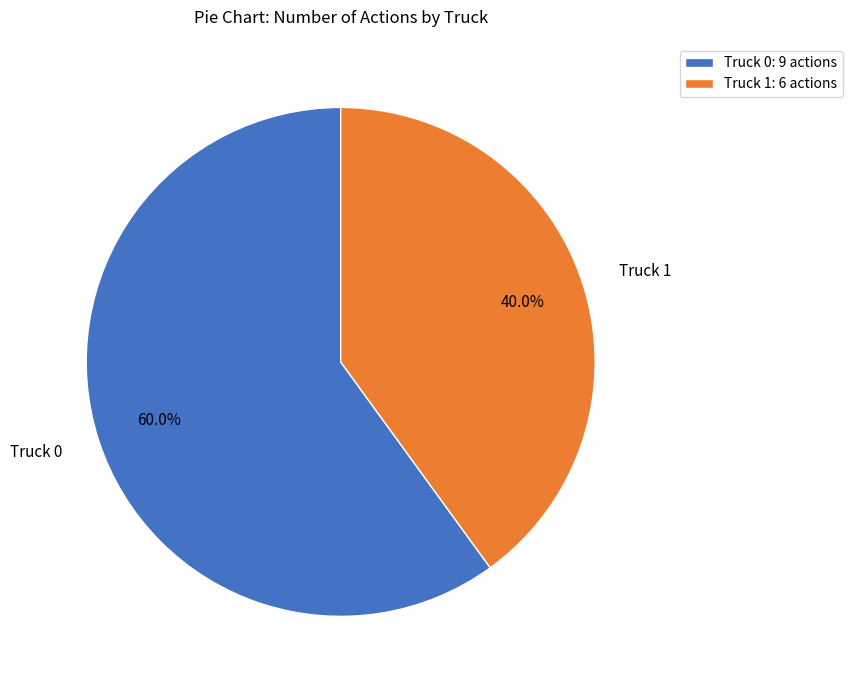

Combined, do Truck 0 and Truck 1 account for over 50%?

Yes